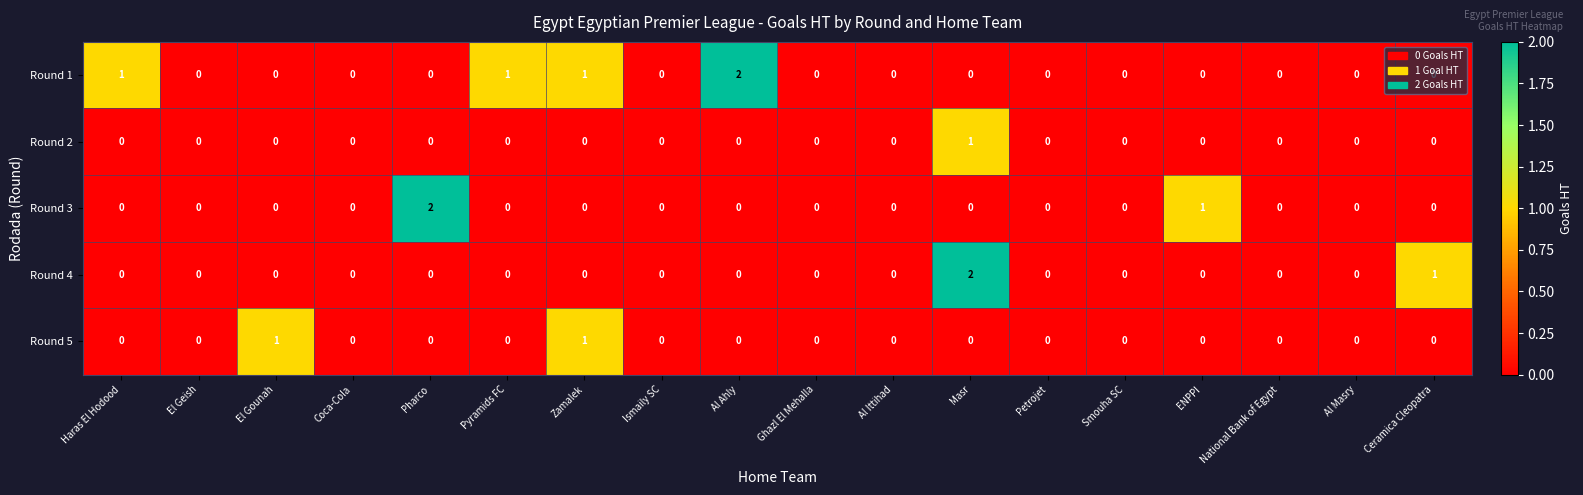

True or false: Round 3 has a value of 1 at Zamalek.

False